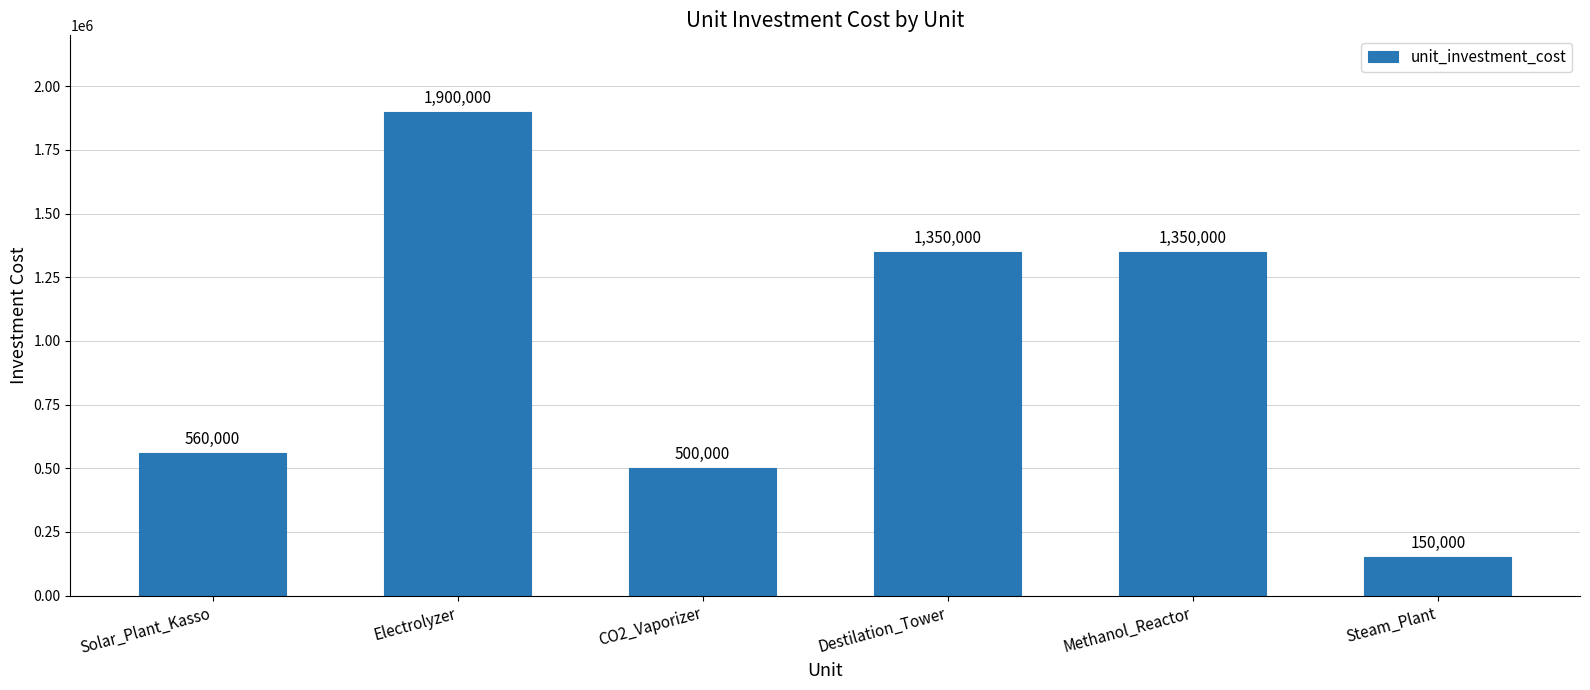

What value does the data have at Electrolyzer, to the nearest 10?

1900000